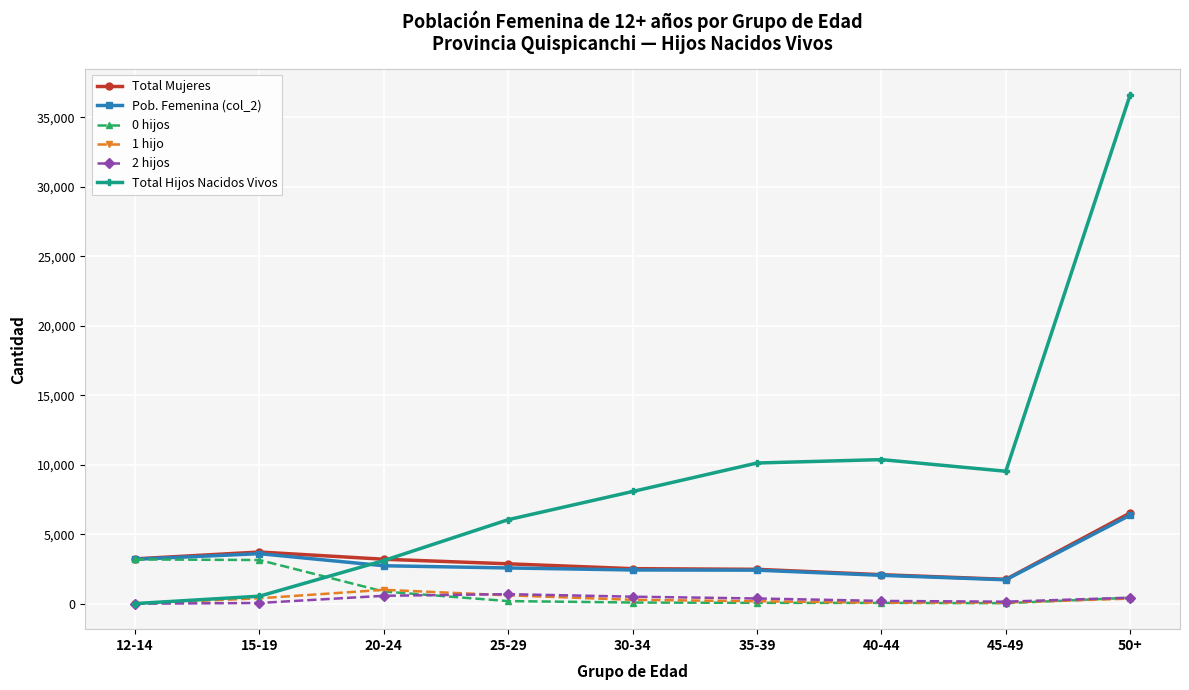

What is the difference between the 1 hijo values at 40-44 and 25-29?

532